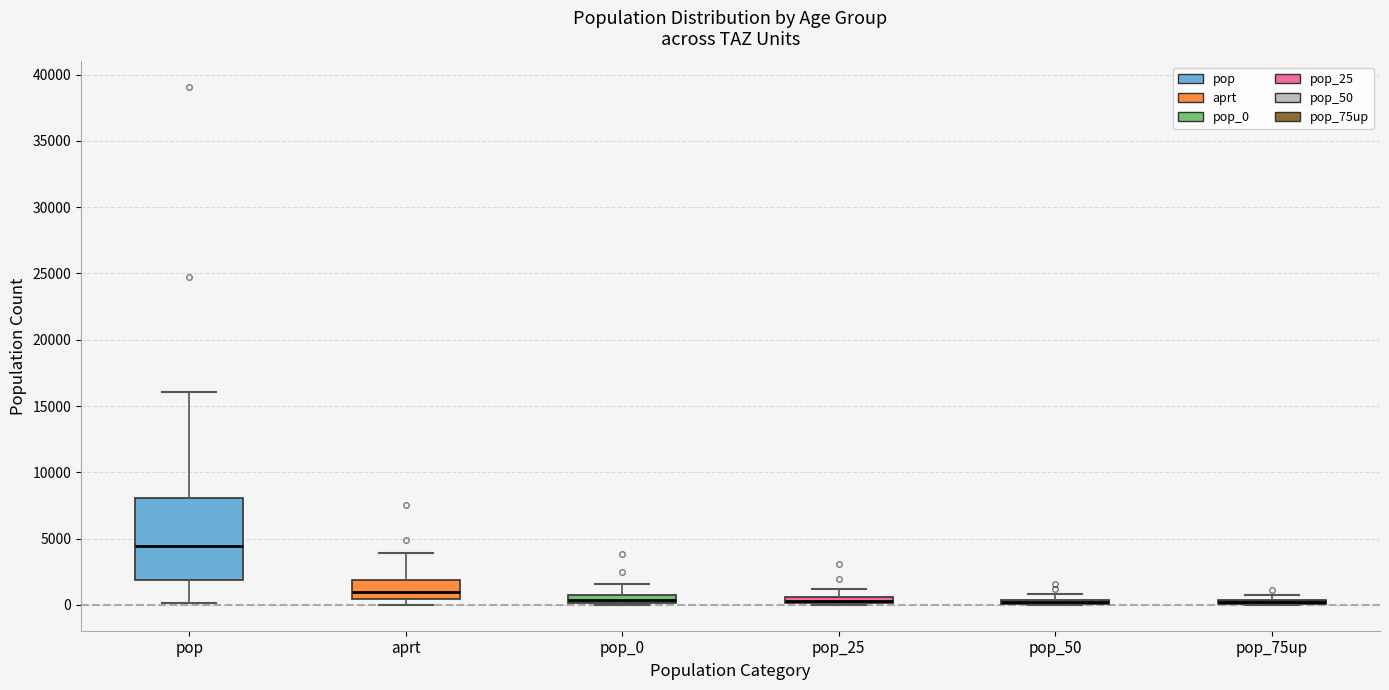

Which box is the tallest, from its lower edge to its upper edge?

pop